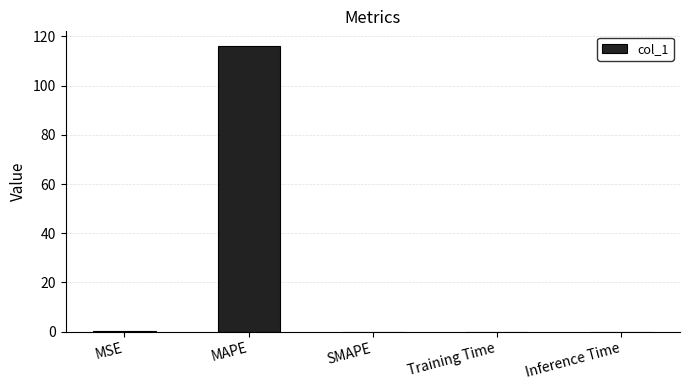

What is the greatest value displayed?

116.3